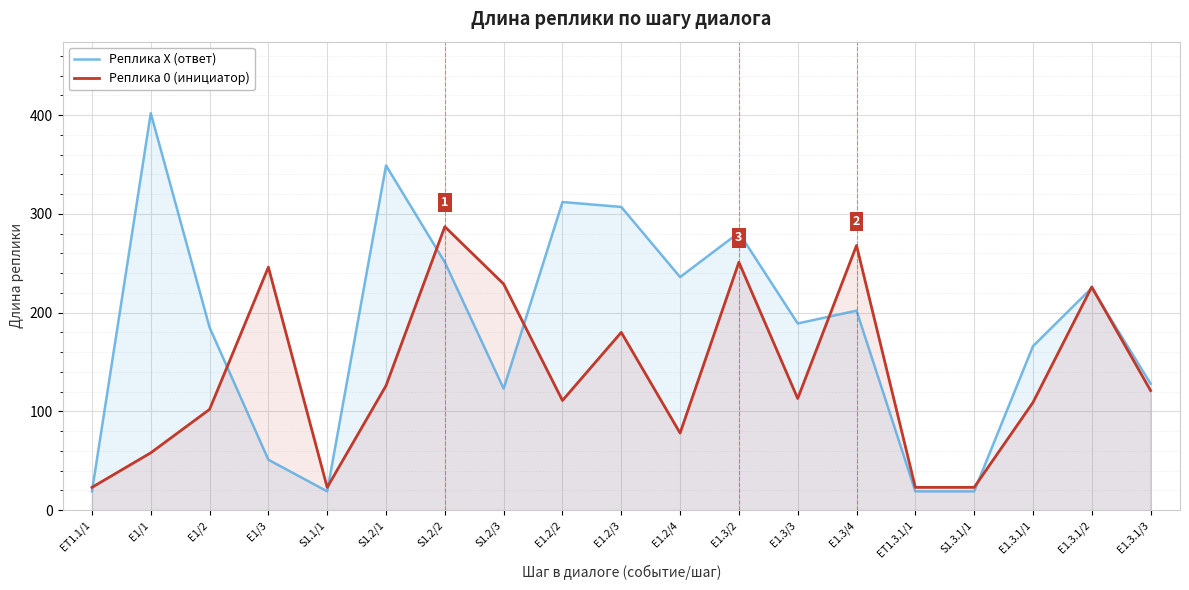

Is it true that Реплика 0 (инициатор) equals 158 at S1.2/3?

False